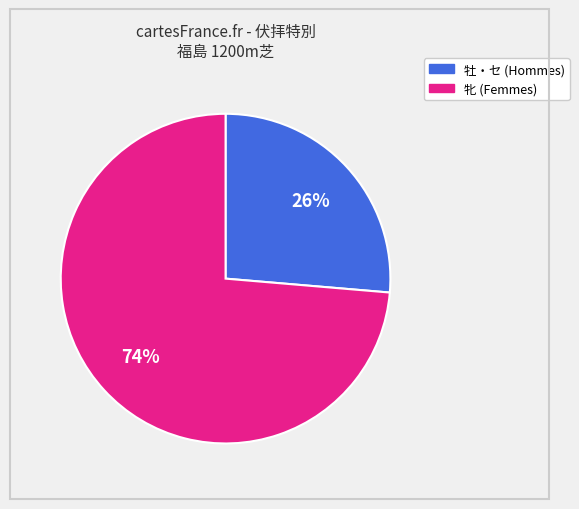

To the nearest percent, what is the average slice percentage?

50%